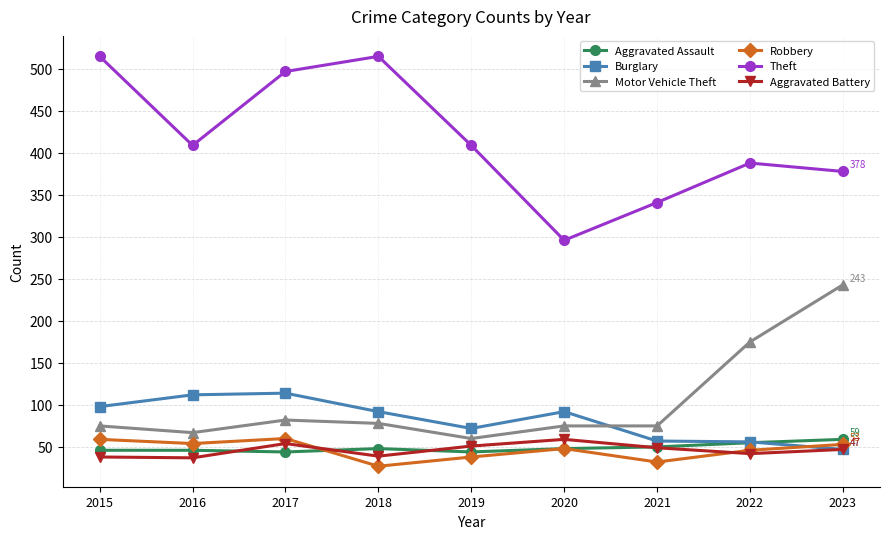

In Aggravated Battery, how many points are higher than both neighbors (excluding endpoints)?

2